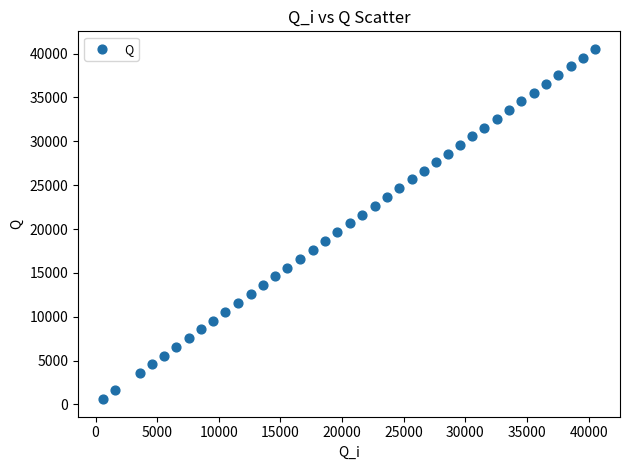

What is the range of X values (max minus min)?

39973